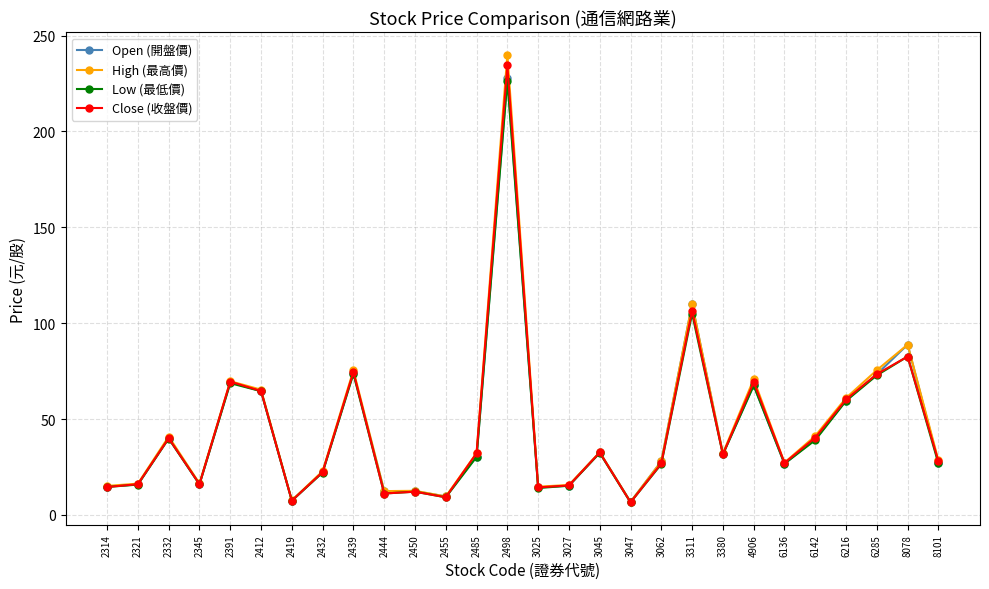

What is the minimum value for Open (開盤價)?

6.8